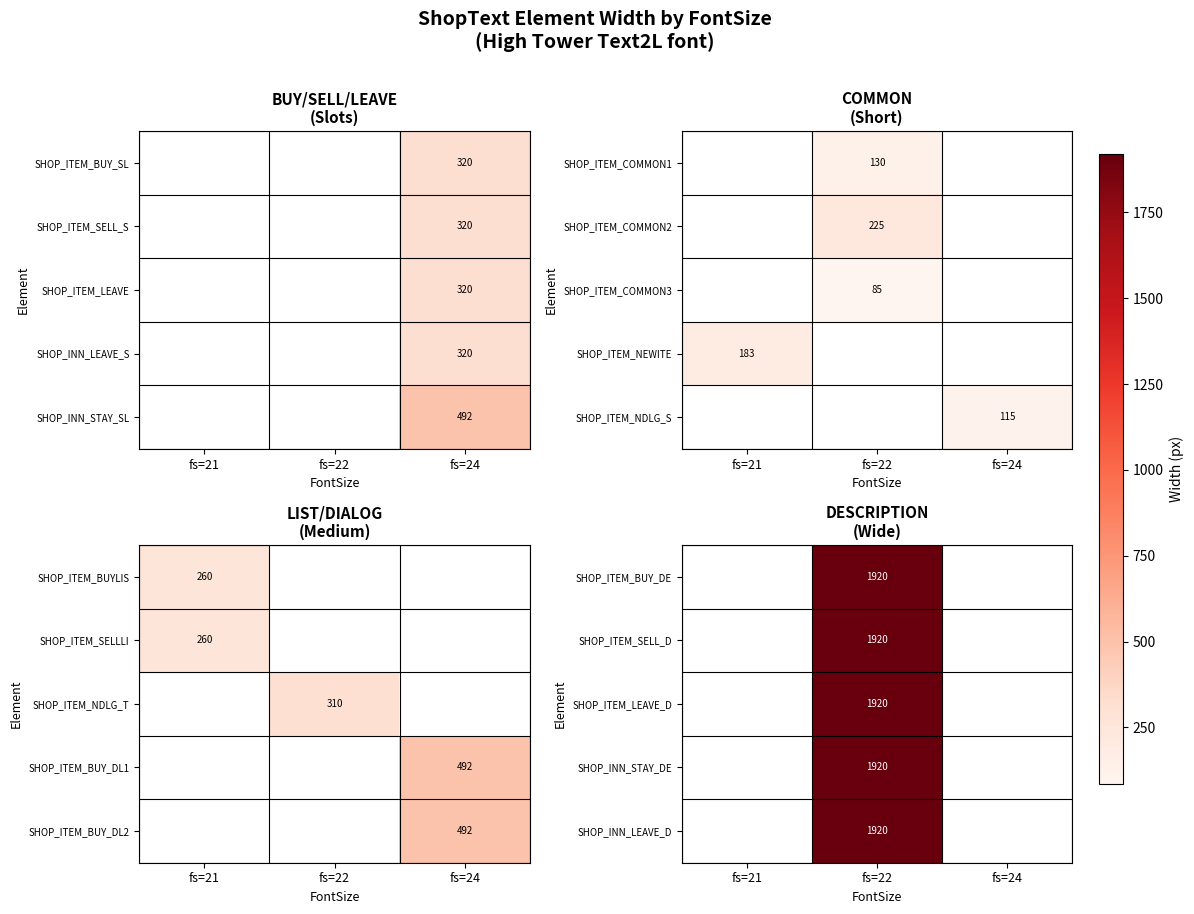

Is it true that SHOP_INN_STAY_SL equals 492 at fs=24?

True